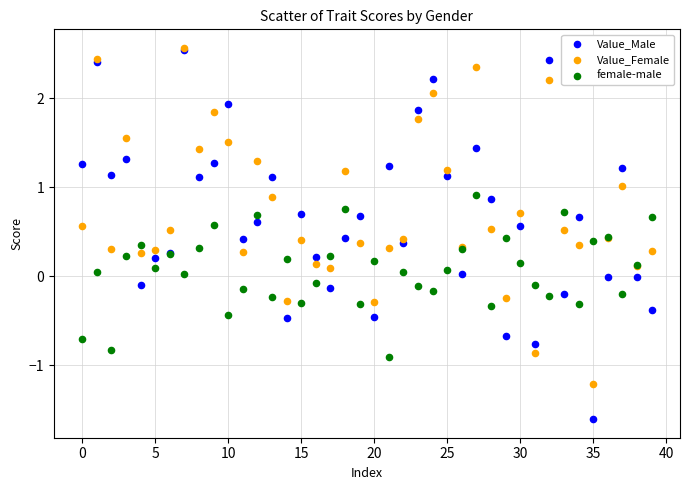

What are all the series names shown in the legend?

Value_Male, Value_Female, female-male